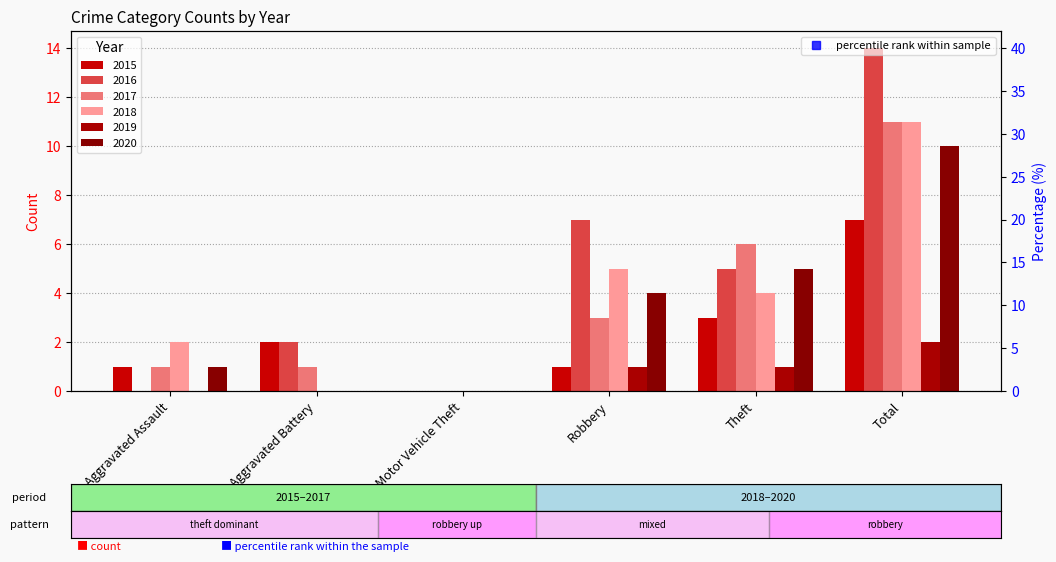

Which series has the largest total across all categories?

2016